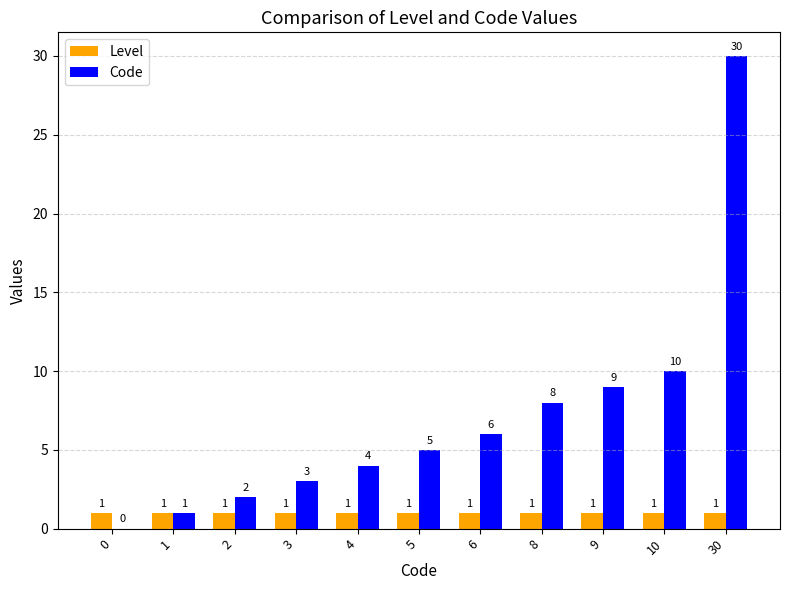

Reading left to right, list all the values displayed in this chart.

Level: 0=1	1=1	2=1	3=1	4=1	5=1	6=1	8=1	9=1	10=1	30=1
Code: 0=0	1=1	2=2	3=3	4=4	5=5	6=6	8=8	9=9	10=10	30=30